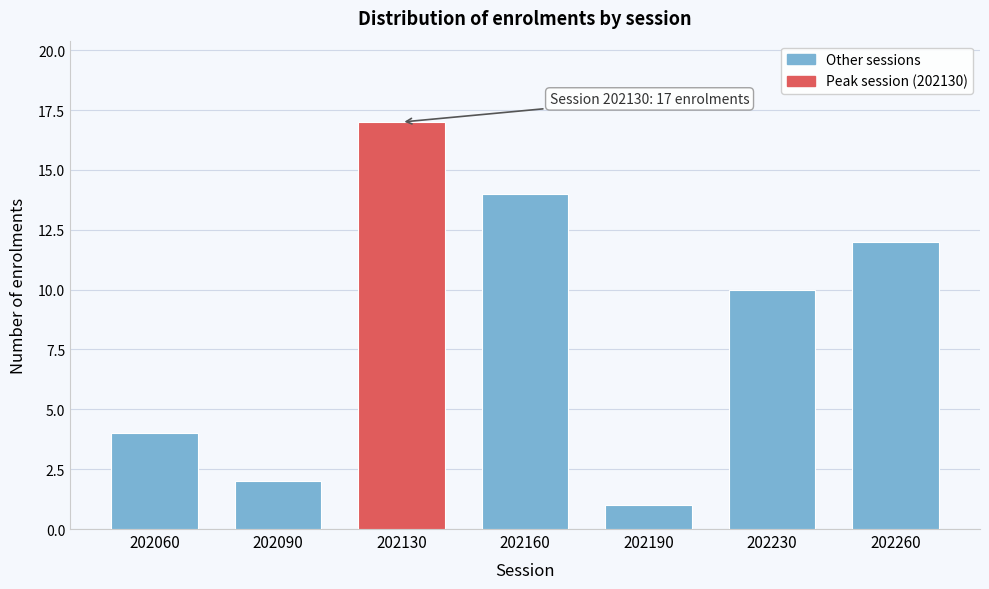

Reading left to right, list all the values displayed in this chart.

4	2	17	14	1	10	12